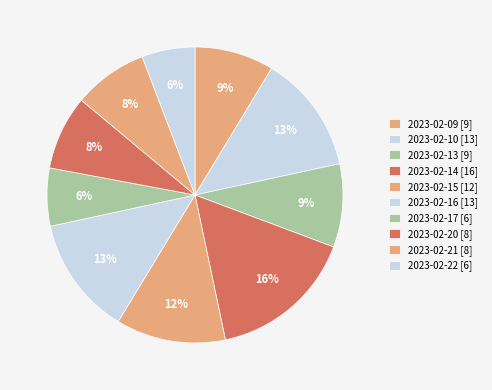

How many segments does this pie chart have?

10